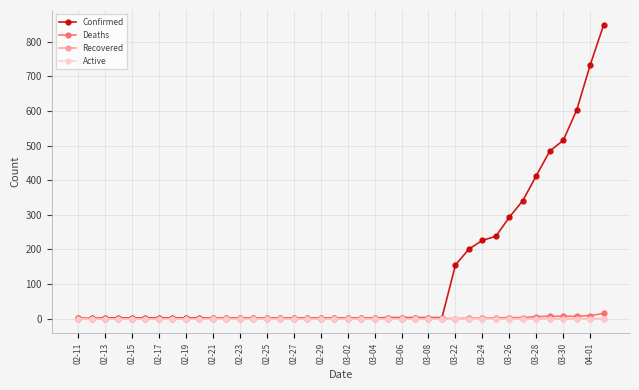

Which series has the largest range (max minus min)?

Confirmed